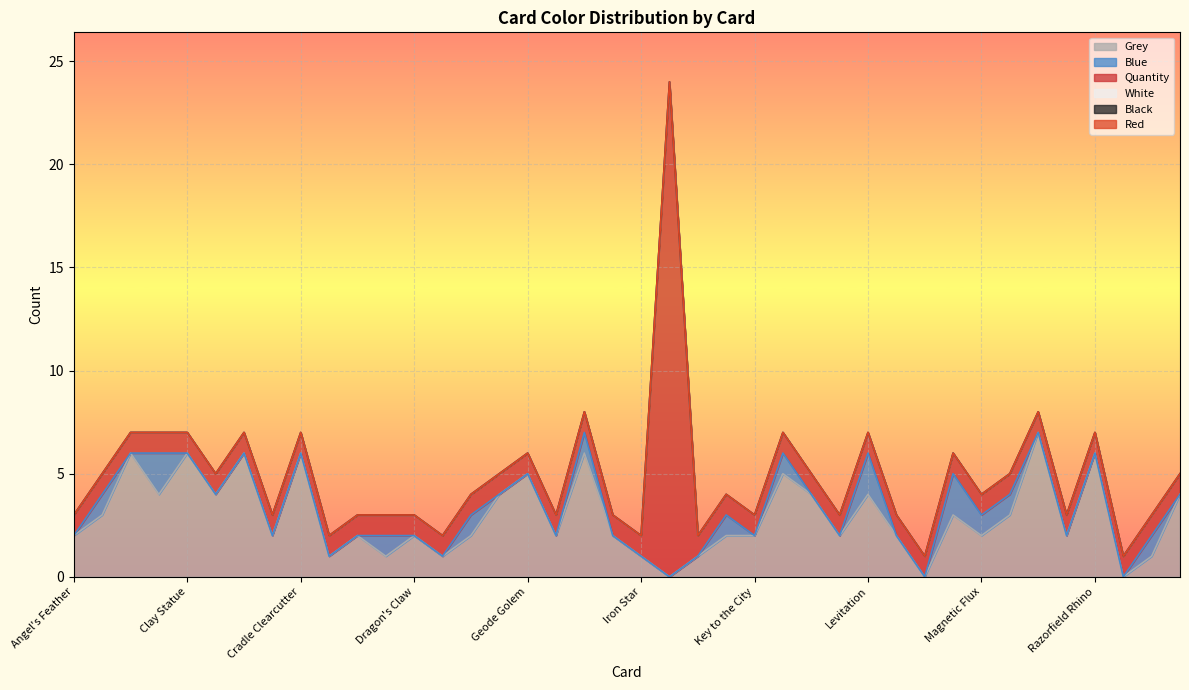

Reading left to right, transcribe all the data shown in this chart.

Grey: 2	3	6	4	6	4	6	2	6	1	2	1	2	1	2	4	5	2	6	2	1	0	1	2	2	5	4	2	4	2	0	3	2	3	7	2	6	0	1	4
Blue: 0	1	0	2	0	0	0	0	0	0	0	1	0	0	1	0	0	0	1	0	0	0	0	1	0	1	0	0	2	0	0	2	1	1	0	0	0	0	1	0
Quantity: 1	1	1	1	1	1	1	1	1	1	1	1	1	1	1	1	1	1	1	1	1	24	1	1	1	1	1	1	1	1	1	1	1	1	1	1	1	1	1	1
White: 0	0	0	0	0	0	0	0	0	0	0	0	0	0	0	0	0	0	0	0	0	0	0	0	0	0	0	0	0	0	0	0	0	0	0	0	0	0	0	0
Black: 0	0	0	0	0	0	0	0	0	0	0	0	0	0	0	0	0	0	0	0	0	0	0	0	0	0	0	0	0	0	0	0	0	0	0	0	0	0	0	0
Red: 0	0	0	0	0	0	0	0	0	0	0	0	0	0	0	0	0	0	0	0	0	0	0	0	0	0	0	0	0	0	0	0	0	0	0	0	0	0	0	0